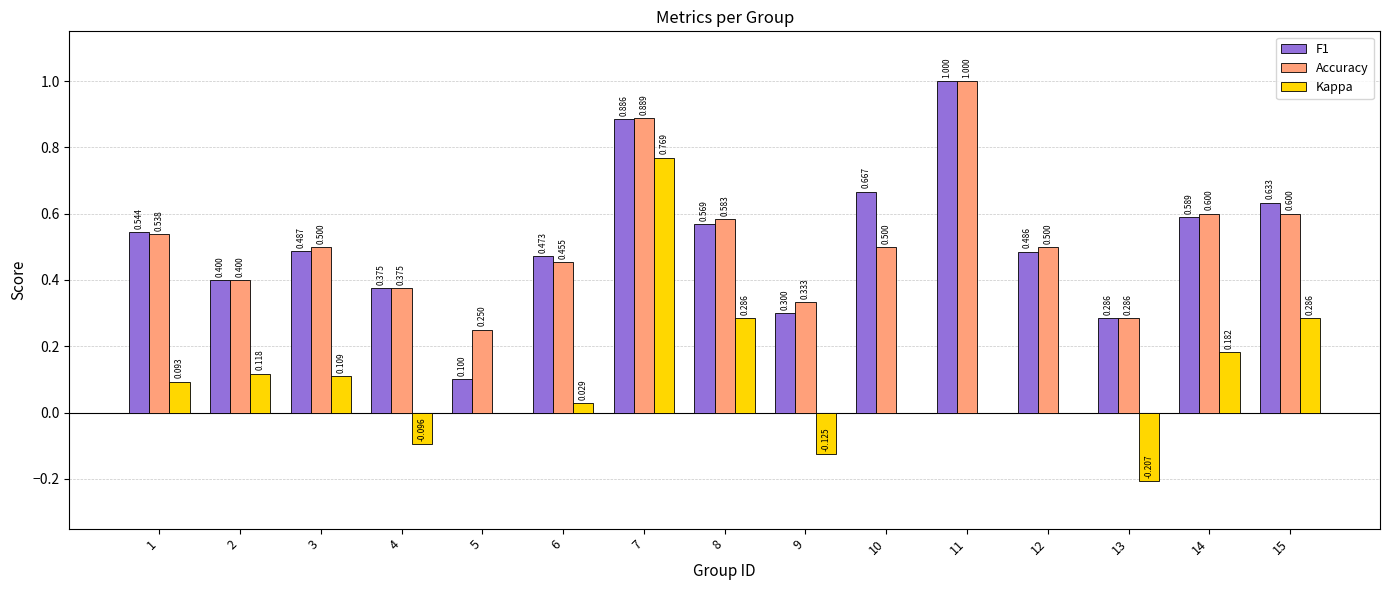

What is the highest value of the Accuracy series?

1.0